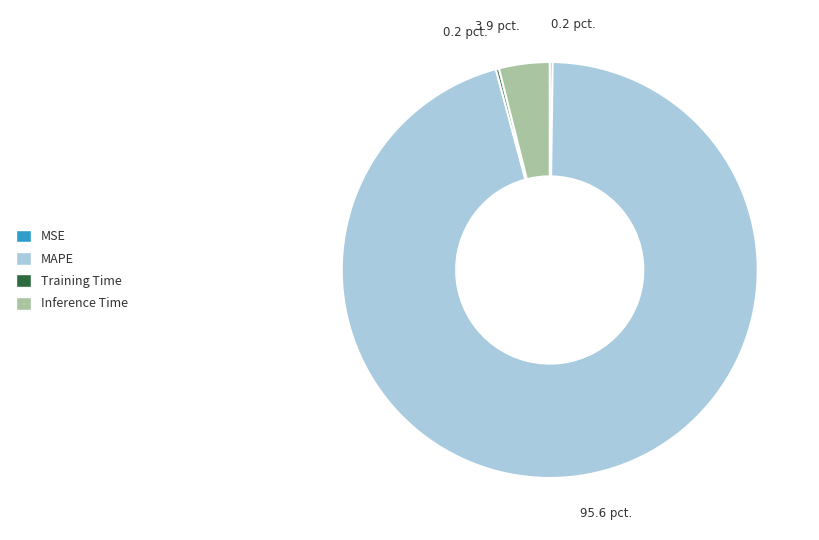

True or false: MAPE accounts for 96% of the total.

True